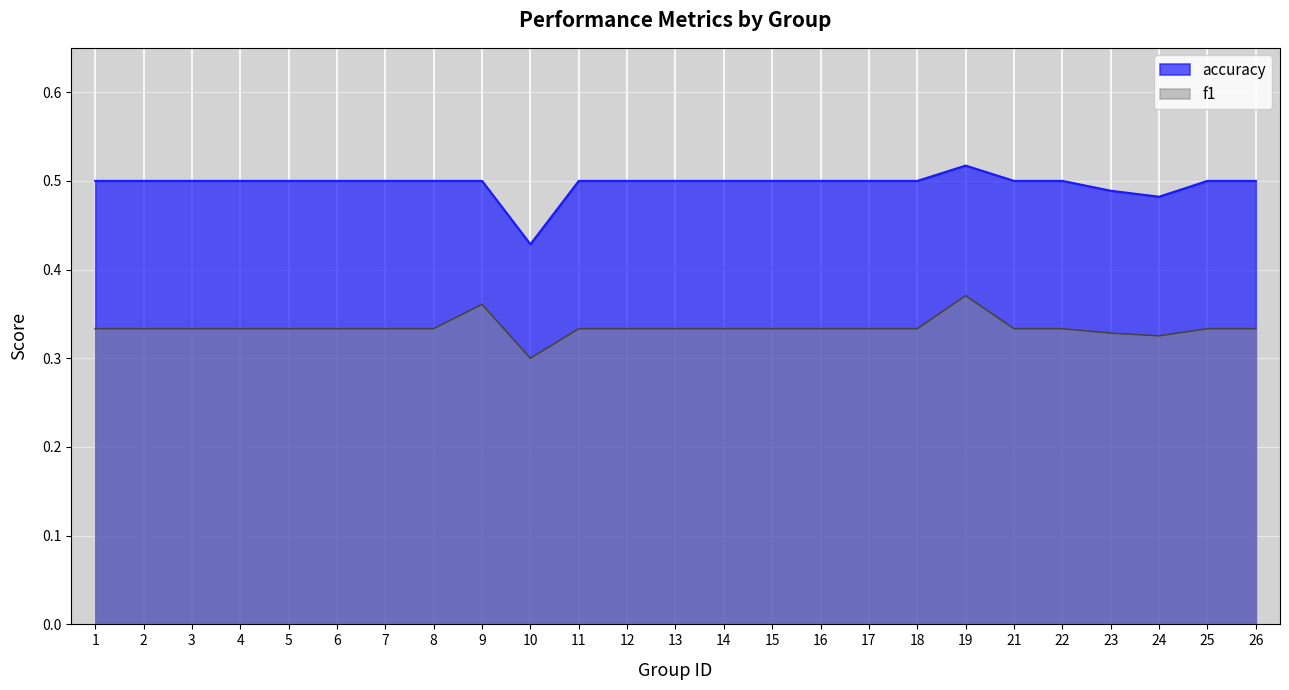

What is the total value across all series at 1?

0.8